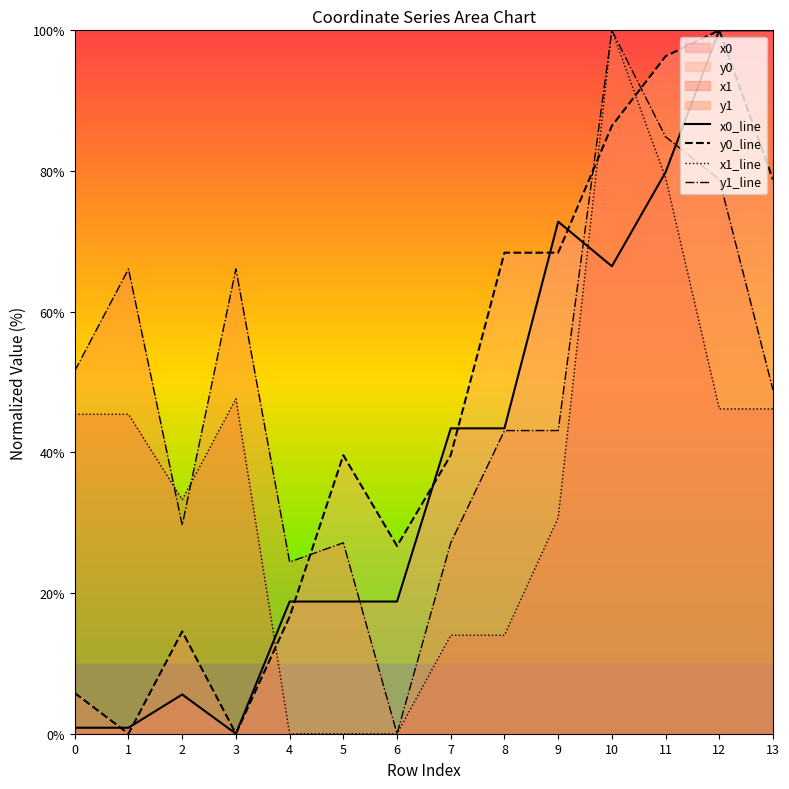

Between 7 and 13, which is larger?

13